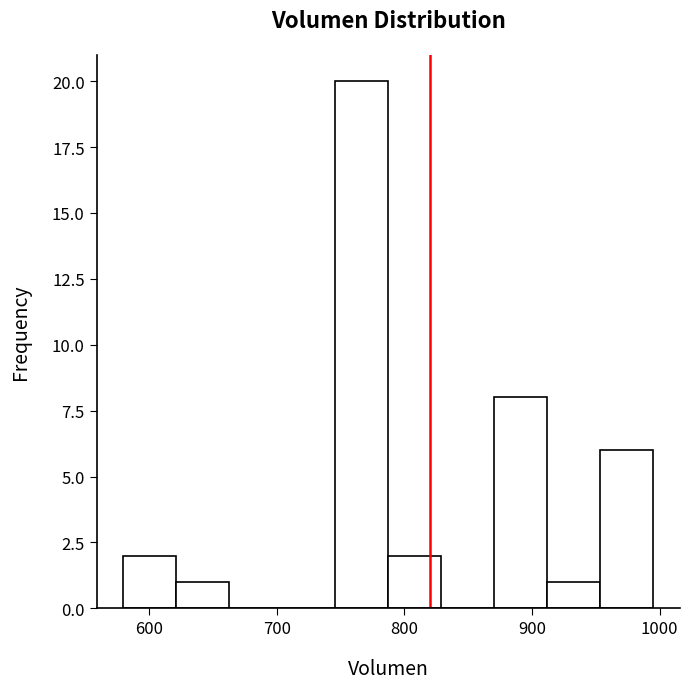

Reading left to right, list every bar in this chart as the range it spans on the x-axis followed by its height. Neither the bar edges nor the heights are printed on the chart, so give them approximately, as read against the axes.

580 to 620: 2
620 to 660: 1
660 to 700: 0
700 to 750: 0
750 to 790: 20
790 to 830: 2
830 to 870: 0
870 to 910: 8
910 to 950: 1
950 to 1000: 6